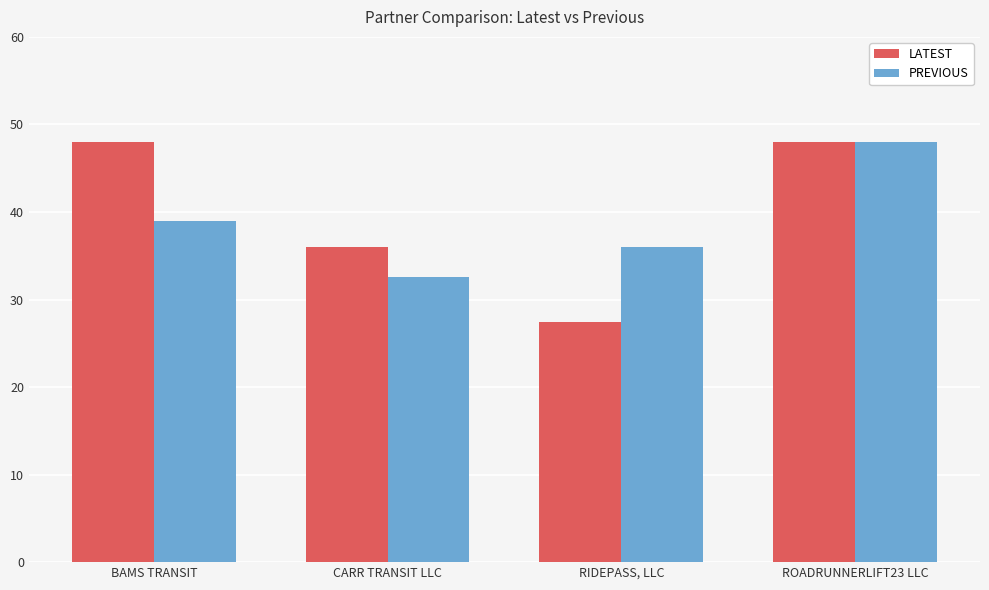

List the labels in order of PREVIOUS value, largest first.

ROADRUNNERLIFT23 LLC, BAMS TRANSIT, RIDEPASS, LLC, CARR TRANSIT LLC